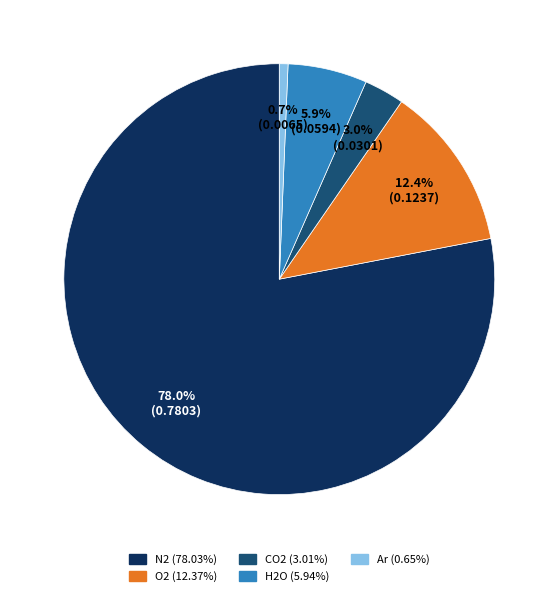

Count the number of slices in the pie.

5